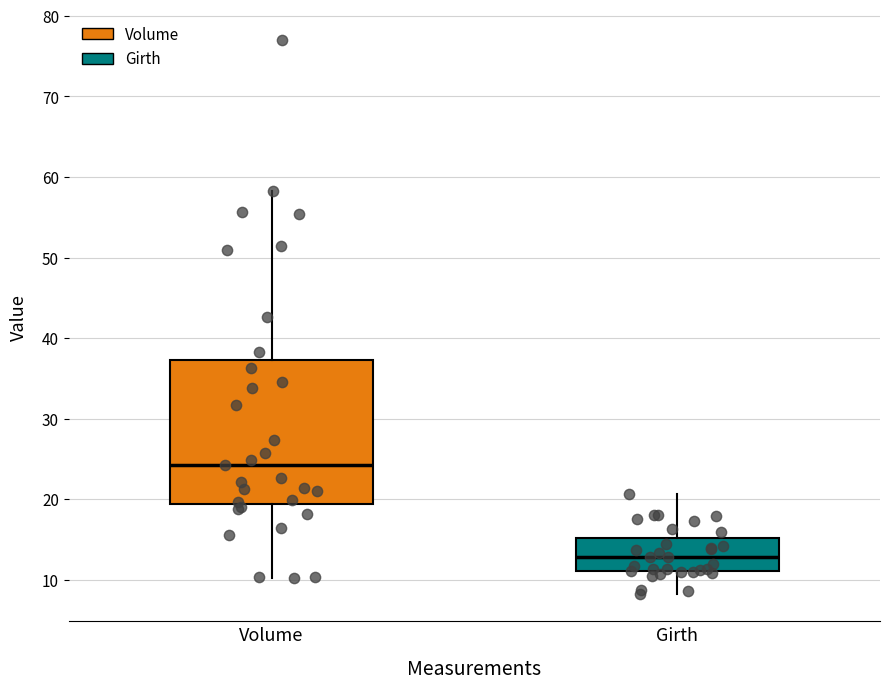

Reading left to right, transcribe this box plot: for each box, give where its median line is, the range the box spans, and where its two whiskers end, as read against the y-axis. The values are not printed on the chart, so give them approximately, as read against the axis.

Volume: median 24, box 19 to 37, whiskers 10 to 58
Girth: median 13, box 11 to 15, whiskers 8 to 21